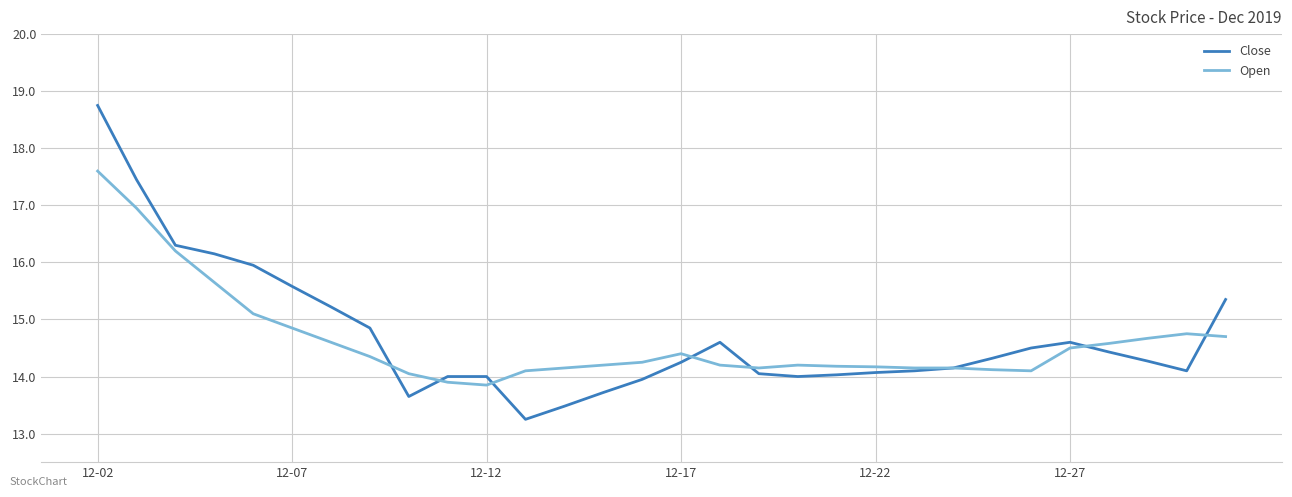

Which series has the largest range (max minus min)?

Close